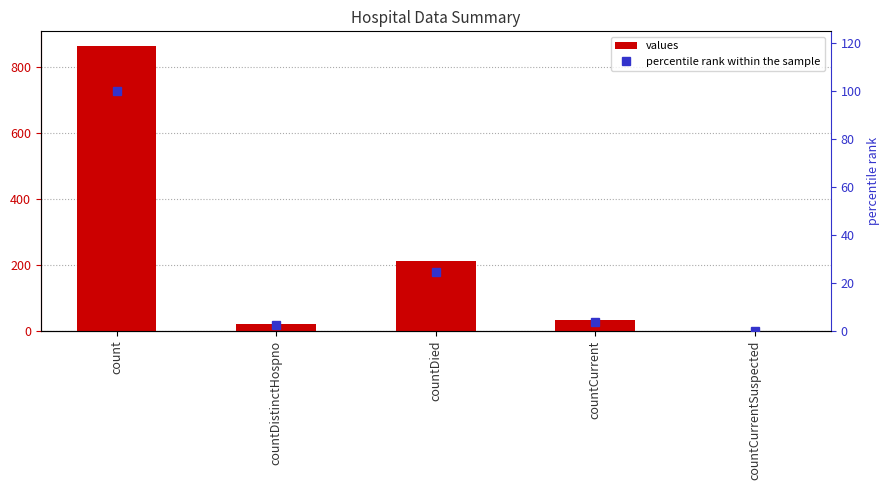

What is the label of the 4th bar from the left?

countCurrent